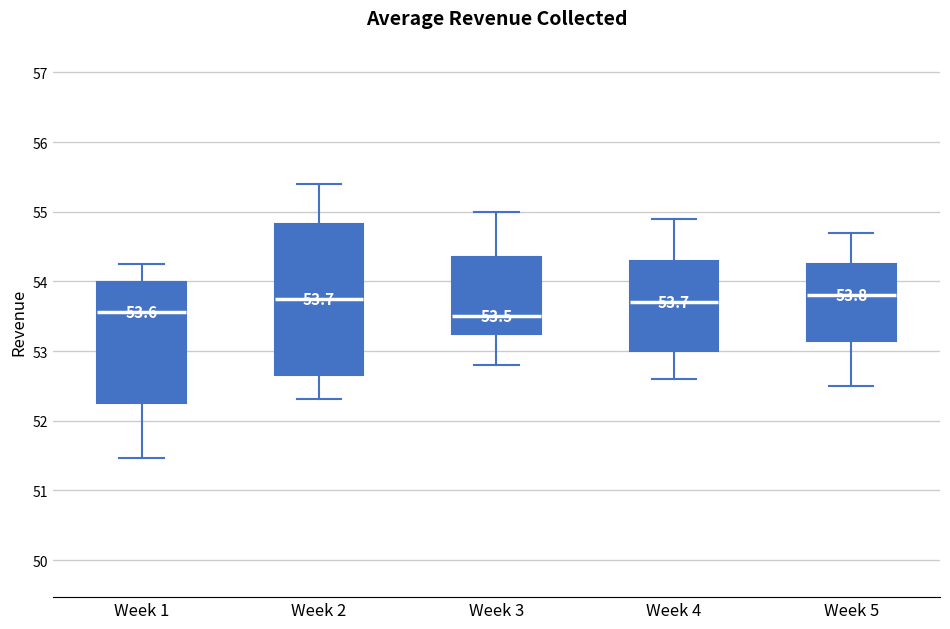

Which box is the tallest, from its lower edge to its upper edge?

Week 2